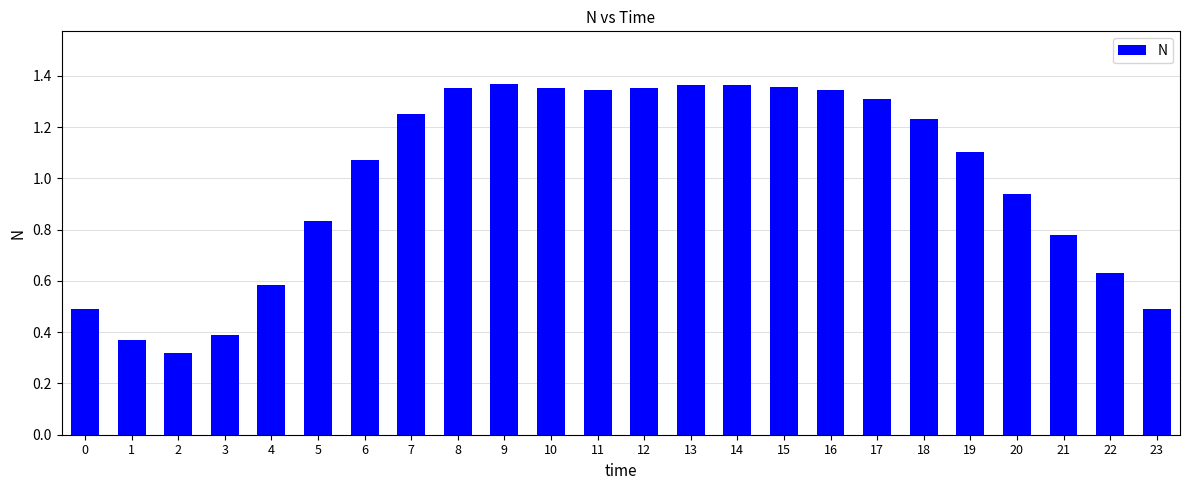

Are the bars grouped side by side (vs. stacked)?

No